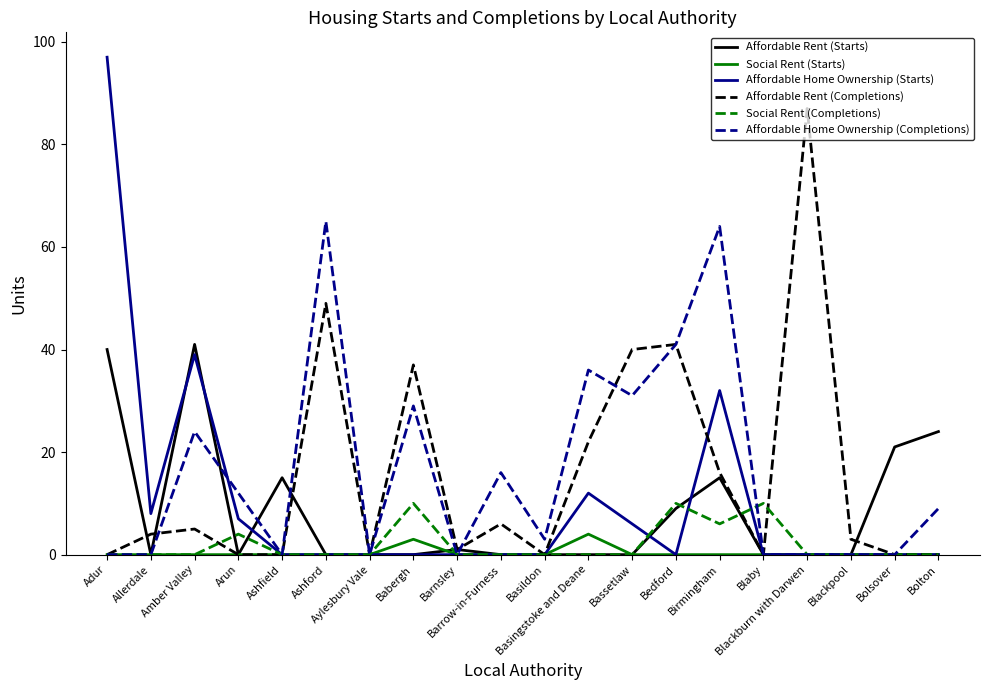

List the series in order of their peak value, lowest first.

Social Rent (Starts), Social Rent (Completions), Affordable Rent (Starts), Affordable Home Ownership (Completions), Affordable Rent (Completions), Affordable Home Ownership (Starts)